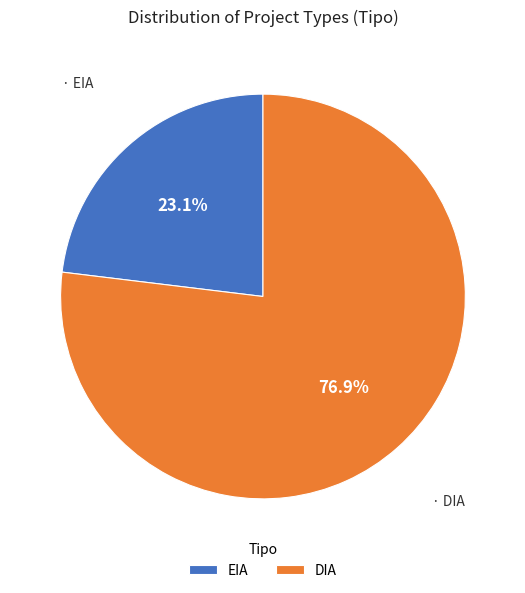

Is there a majority slice in this chart?

Yes